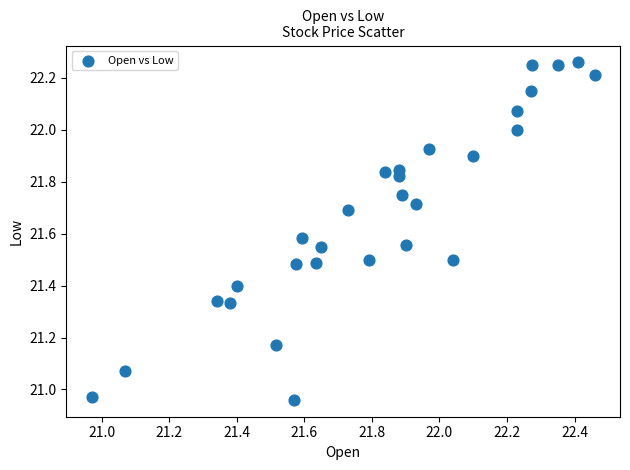

What is the range of Y values (max minus min)?

1.3